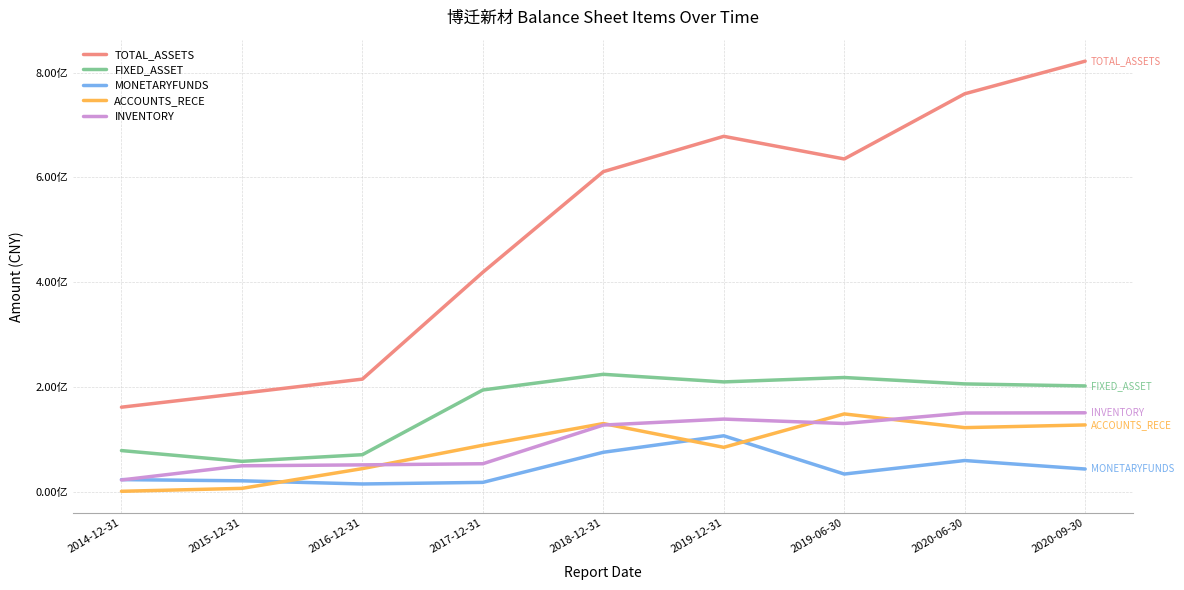

Does the chart display data point markers on the line(s)?

No